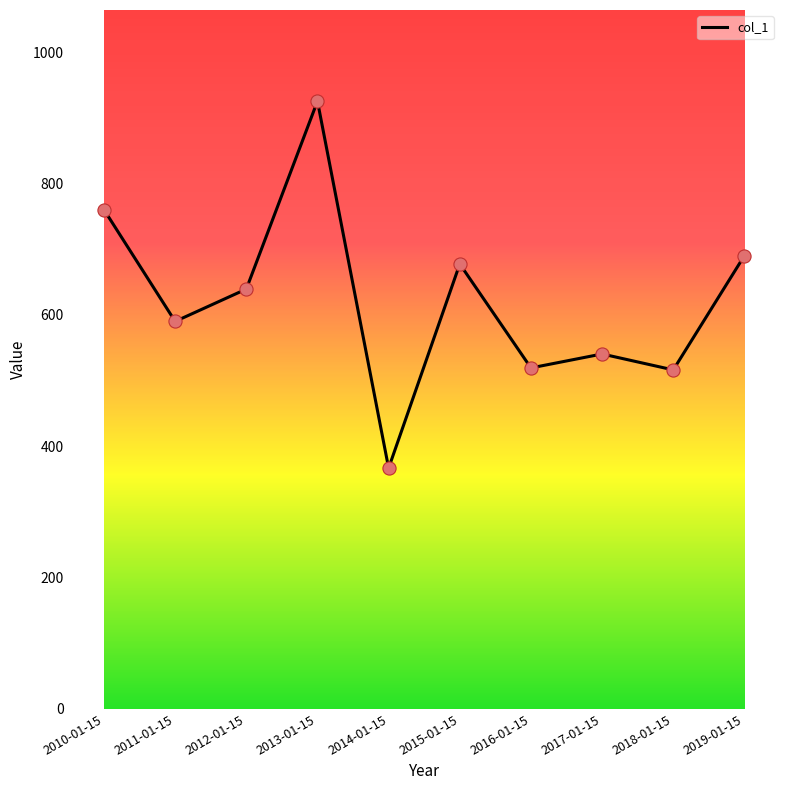

What is the change in value from 2016-01-15 to 2017-01-15?

+21.2